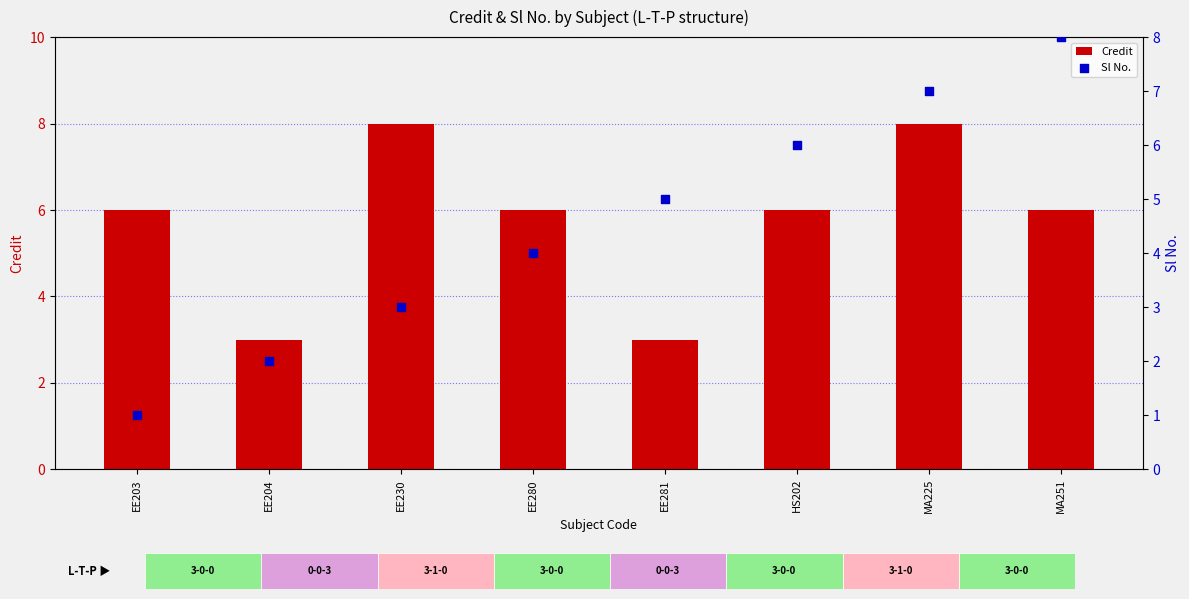

Which series has the widest spread of Y values?

Sl No.